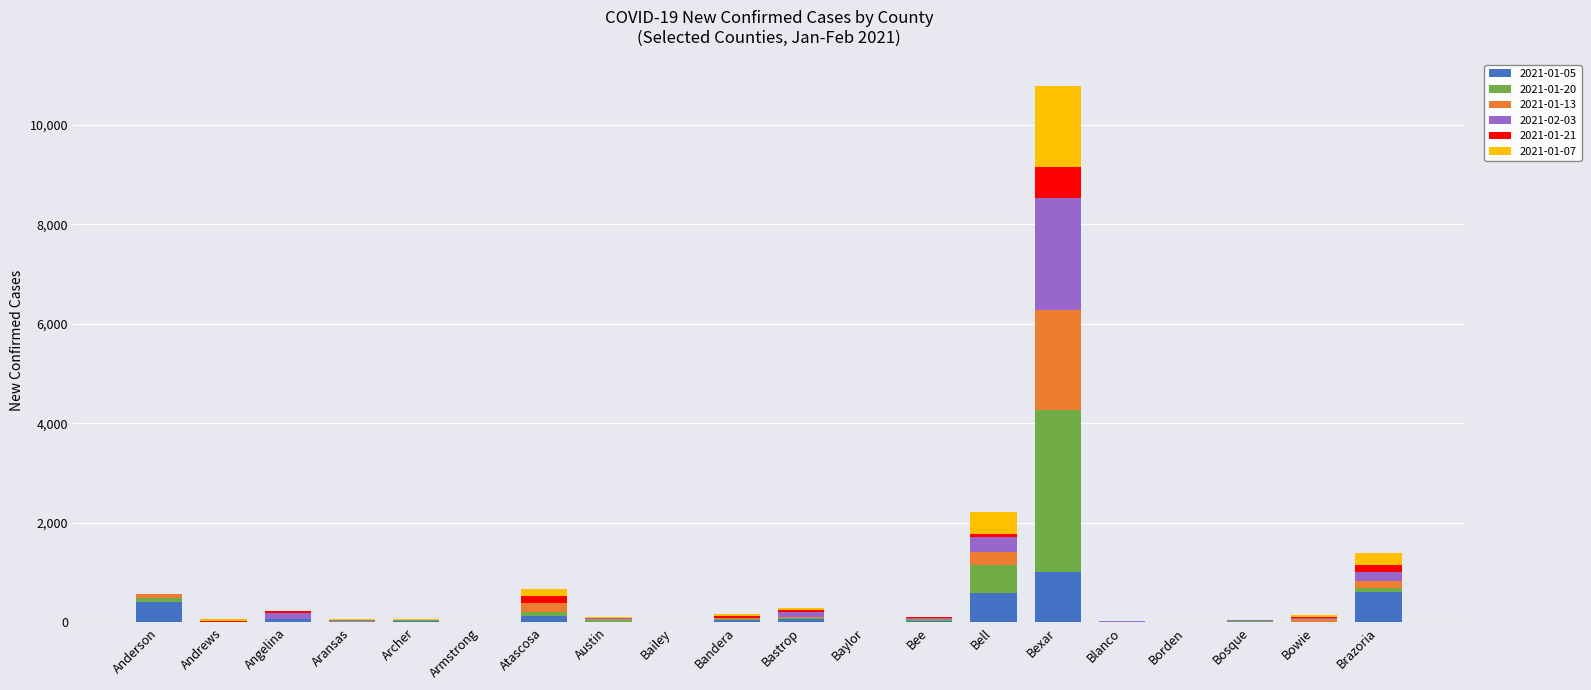

At which category is the sum across all series the highest?

Bexar